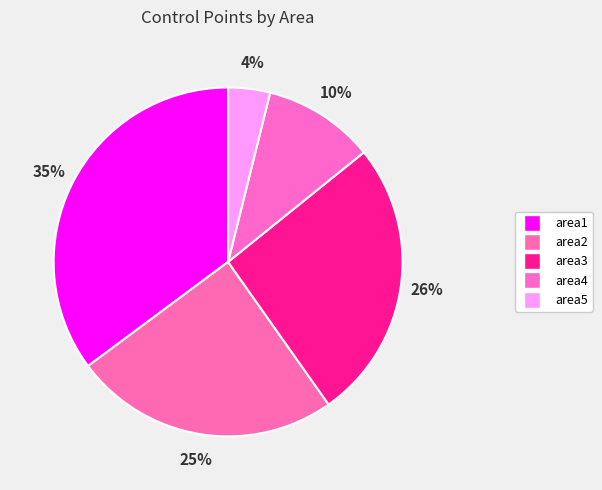

The area5 slice represents 18% of the pie. True or false?

False